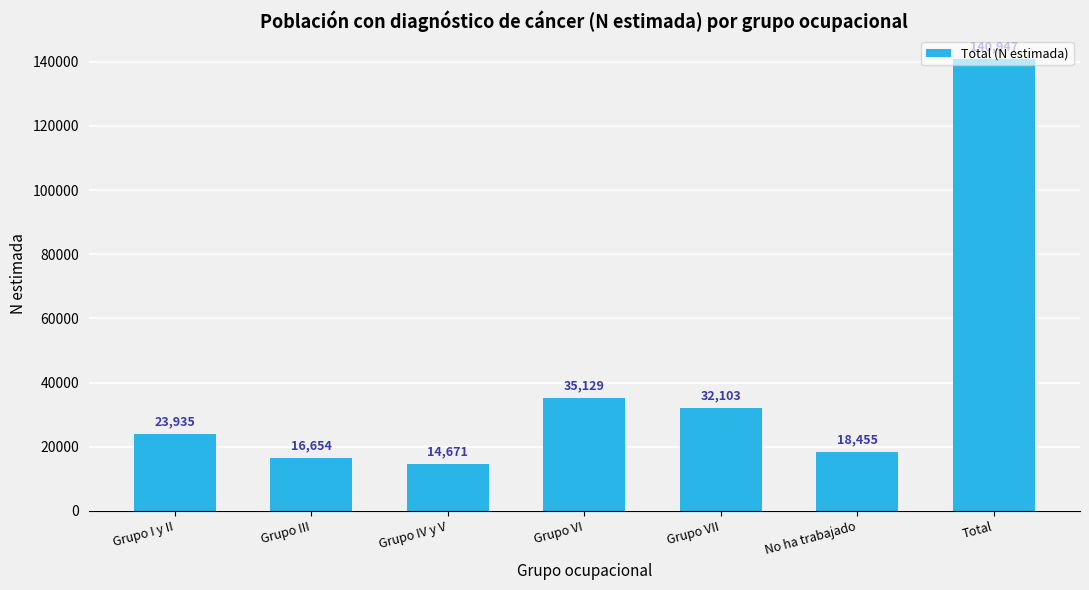

Reading left to right, what are all the values shown in this chart?

Grupo I y II=23935	Grupo III=16654	Grupo IV y V=14671	Grupo VI=35129	Grupo VII=32103	No ha trabajado=18455	Total=140947